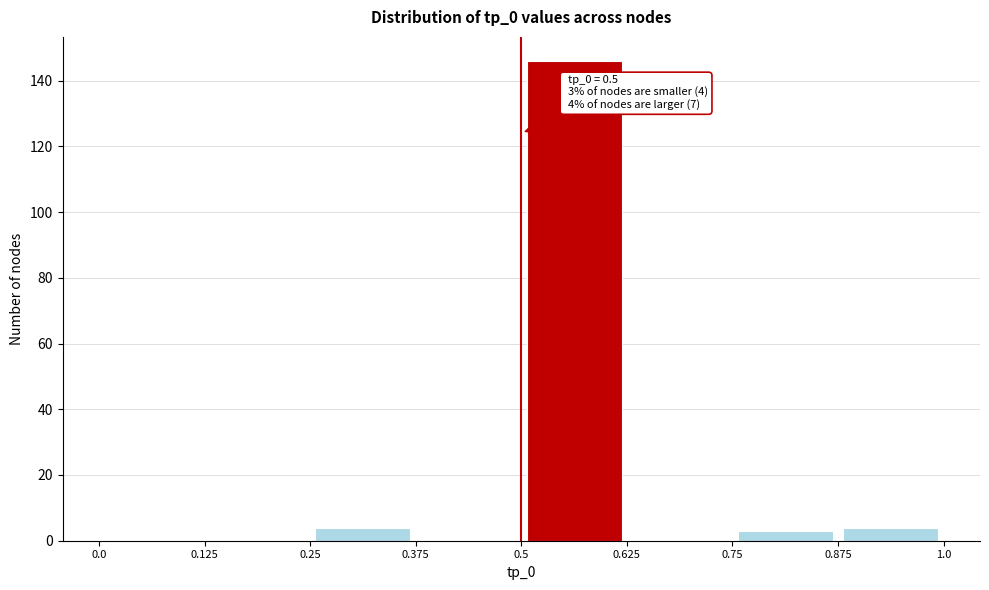

Over which range of the x-axis is the bar tallest?

0.5 to 0.625